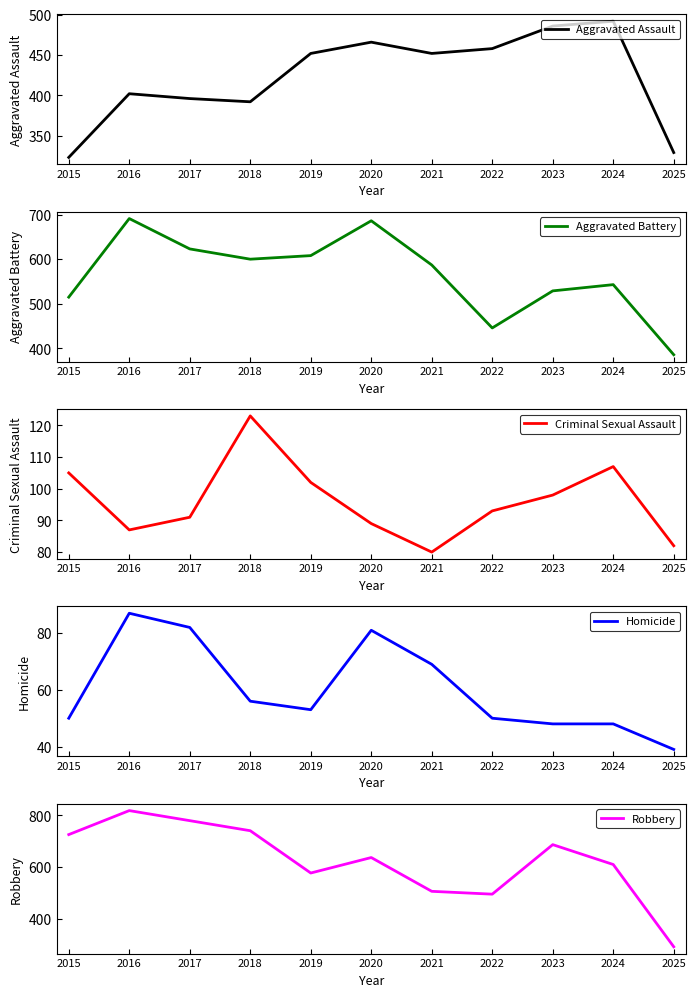

What value does the Criminal Sexual Assault series have at 2022?

93